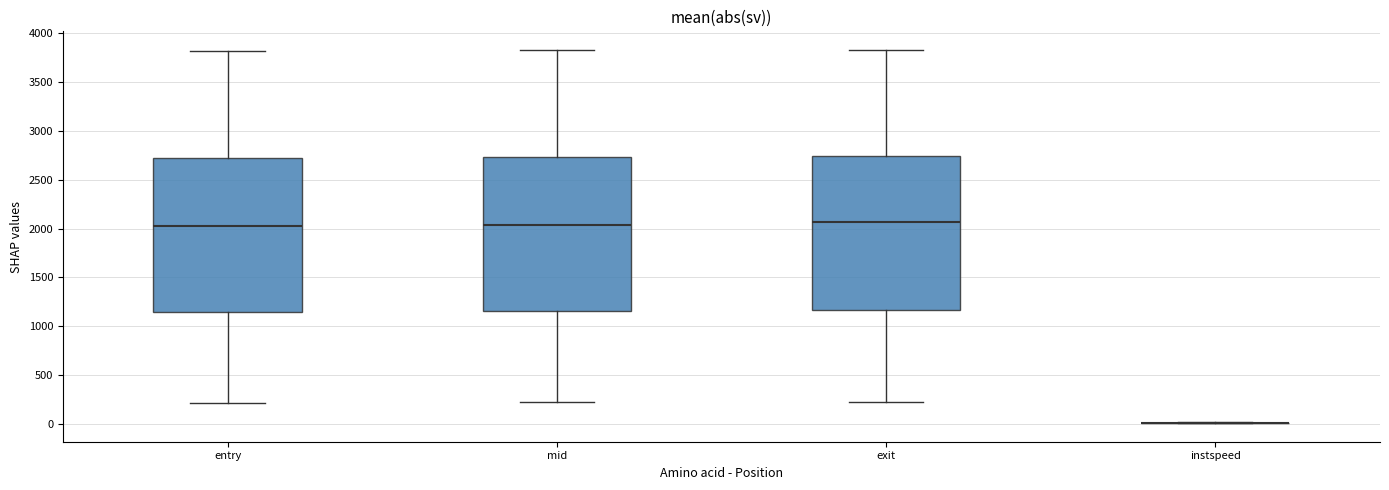

Reading left to right, read every box against the y-axis: the position of its median line, the range the box covers, and the ends of its whiskers. The values are not printed on the chart, so give them approximately, as read against the axis.

entry: median 2000, box 1150 to 2700, whiskers 200 to 3800
mid: median 2050, box 1150 to 2750, whiskers 200 to 3800
exit: median 2050, box 1150 to 2750, whiskers 250 to 3850
instspeed: box collapsed to a line at 0, whiskers 0 to 0